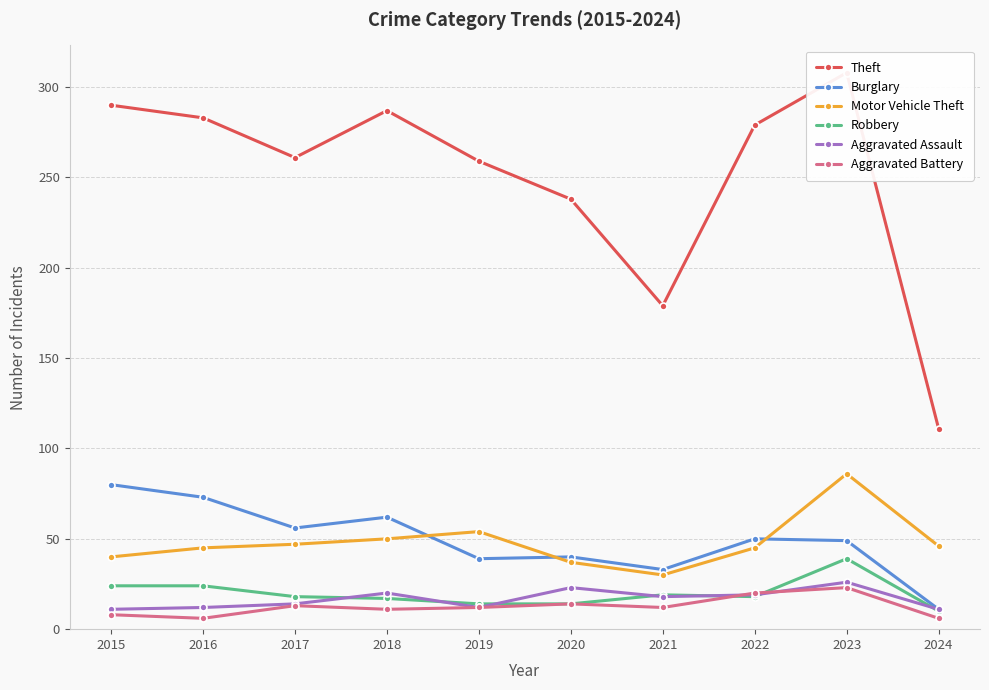

How many lines are shown in the chart?

6